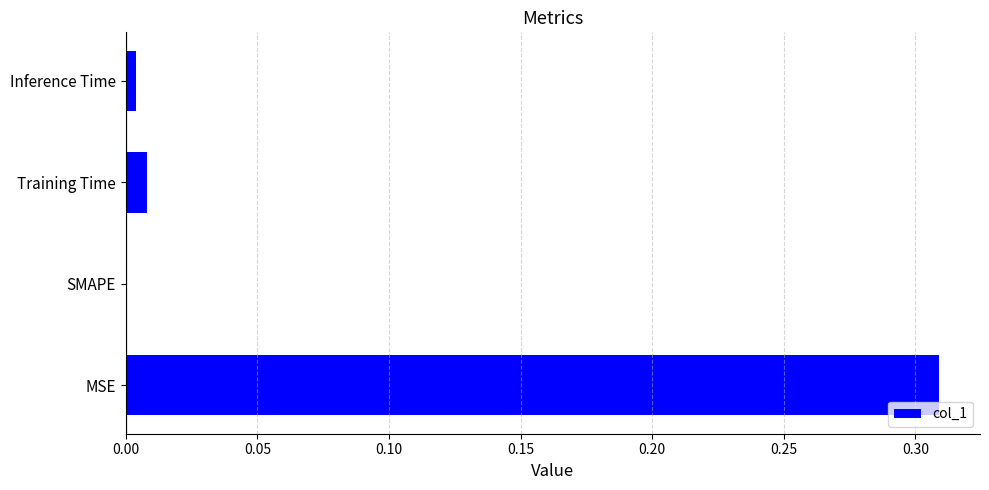

The value at SMAPE is 0.0. True or false?

True